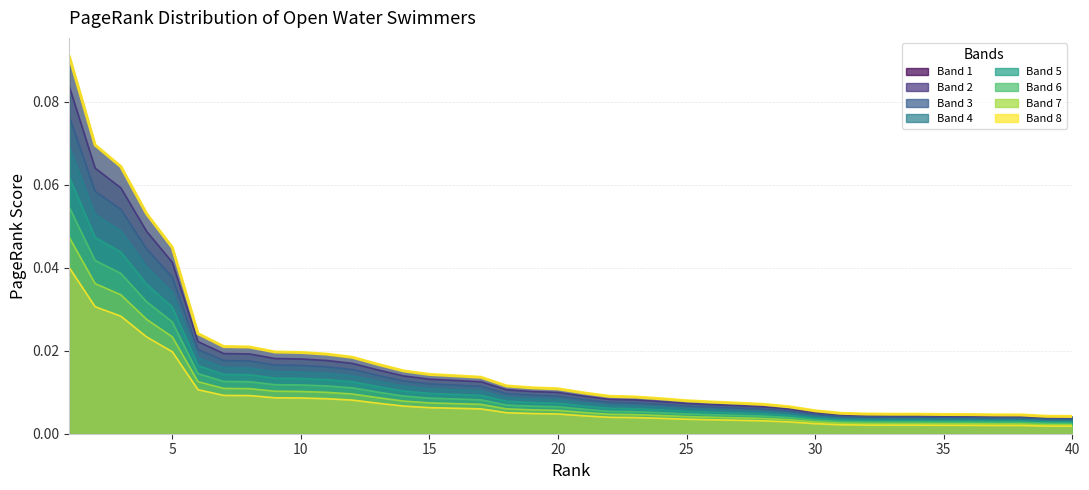

What is the difference between the maximum and second lowest values?

0.1